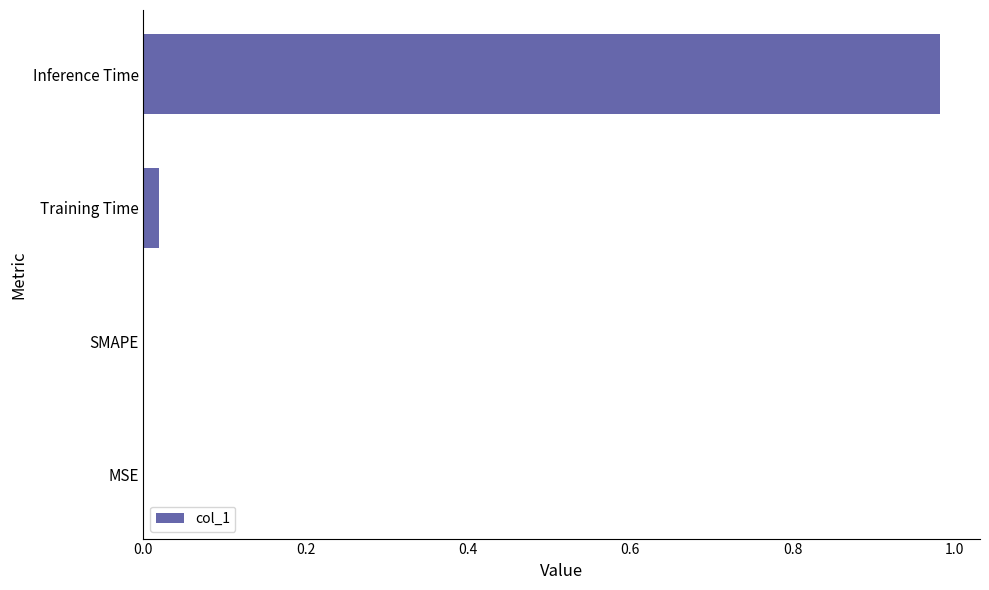

What is the average value?

0.3